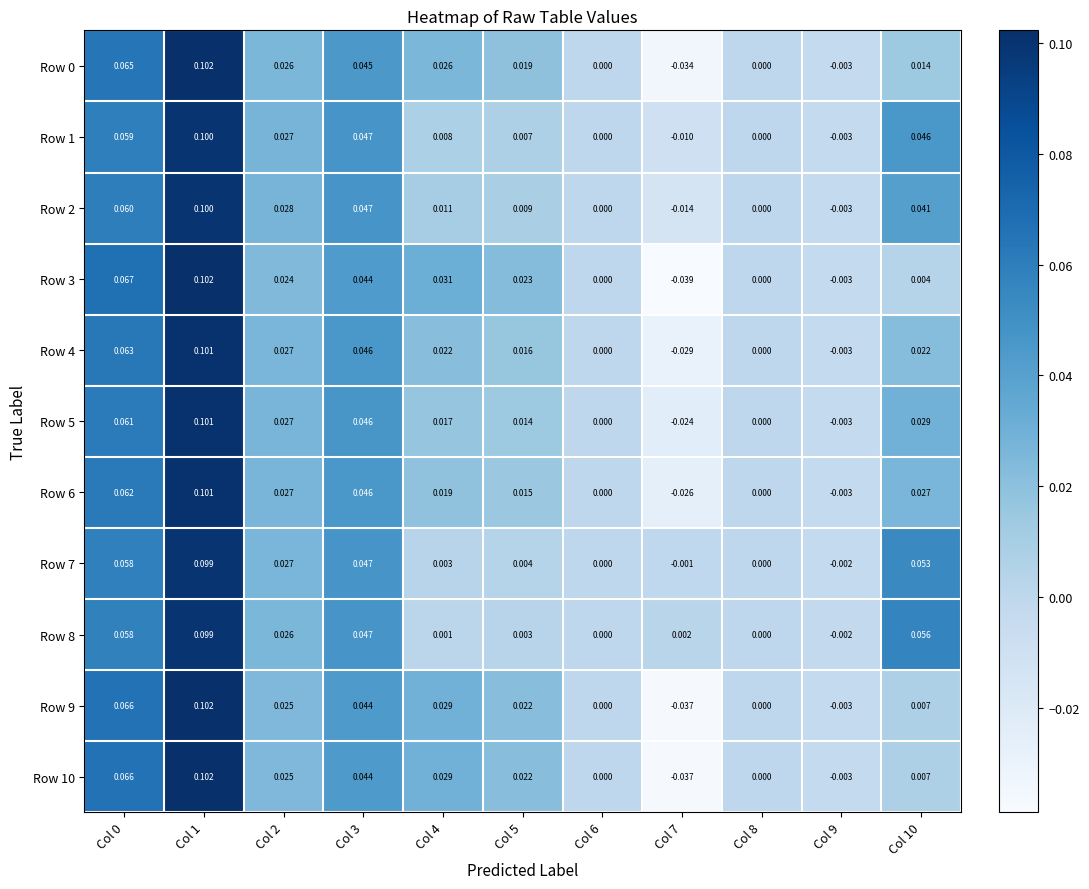

Is the value of Row 7 at Col 4 greater than the value of Row 1 at Col 6?

Yes